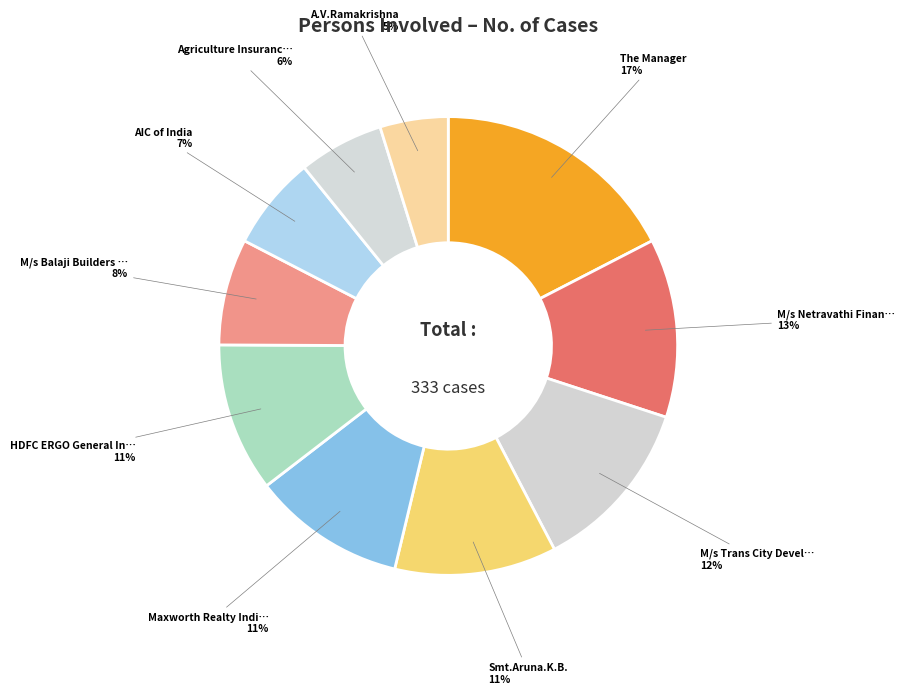

How many slices are in this pie chart?

10